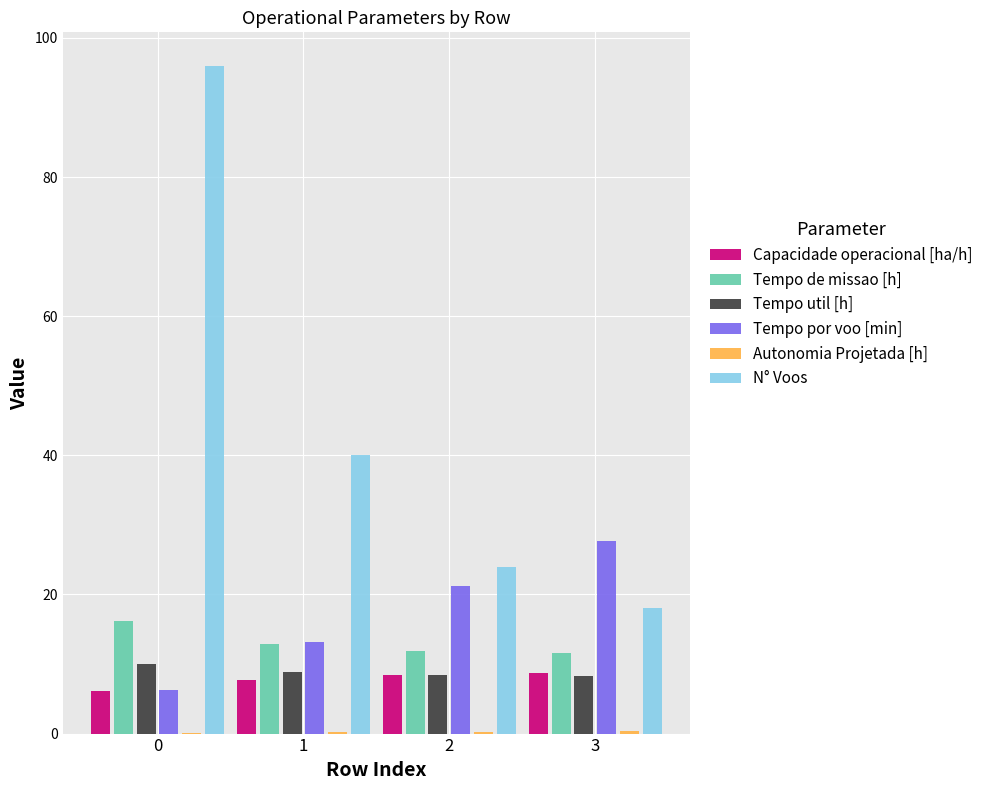

Is the value of Capacidade operacional [ha/h] at 2 greater than the value of Tempo de missao [h] at 2?

No